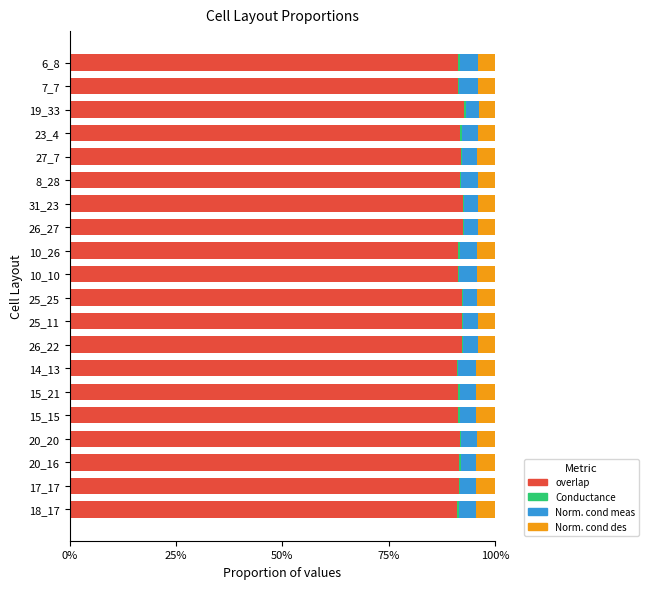

What is the sum of all Conductance values?

0.1